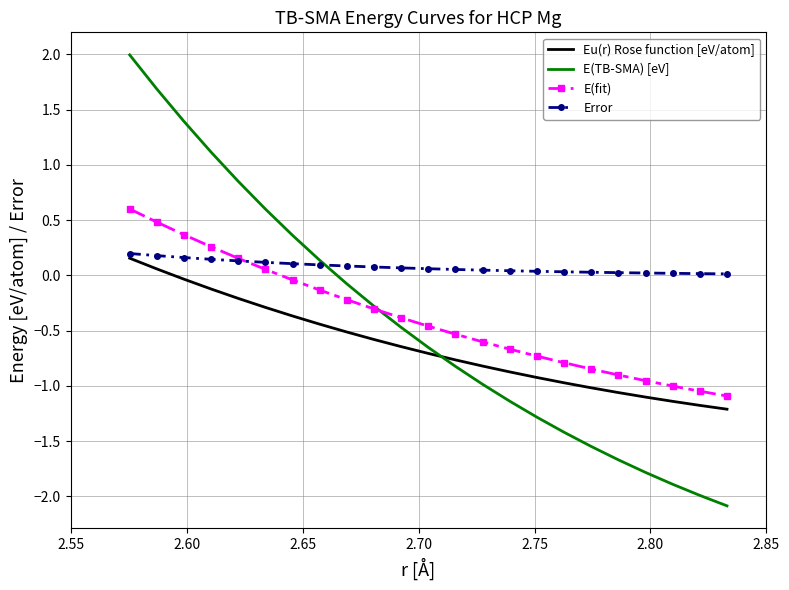

What is the lowest value of the E(TB-SMA) [eV] series?

-2.1